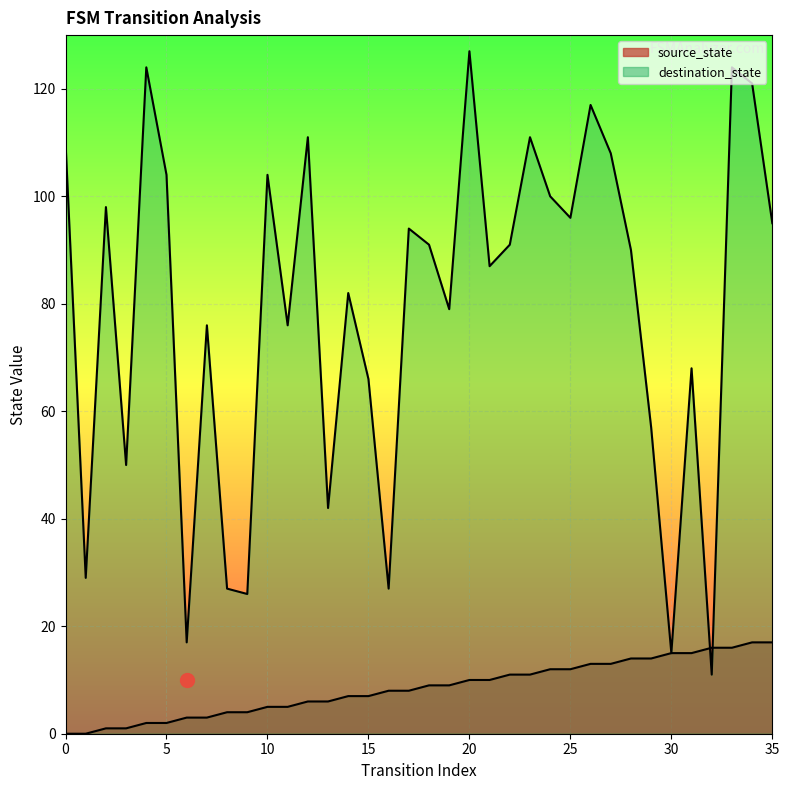

Where do destination_state and source_state first cross each other?

31 and 32